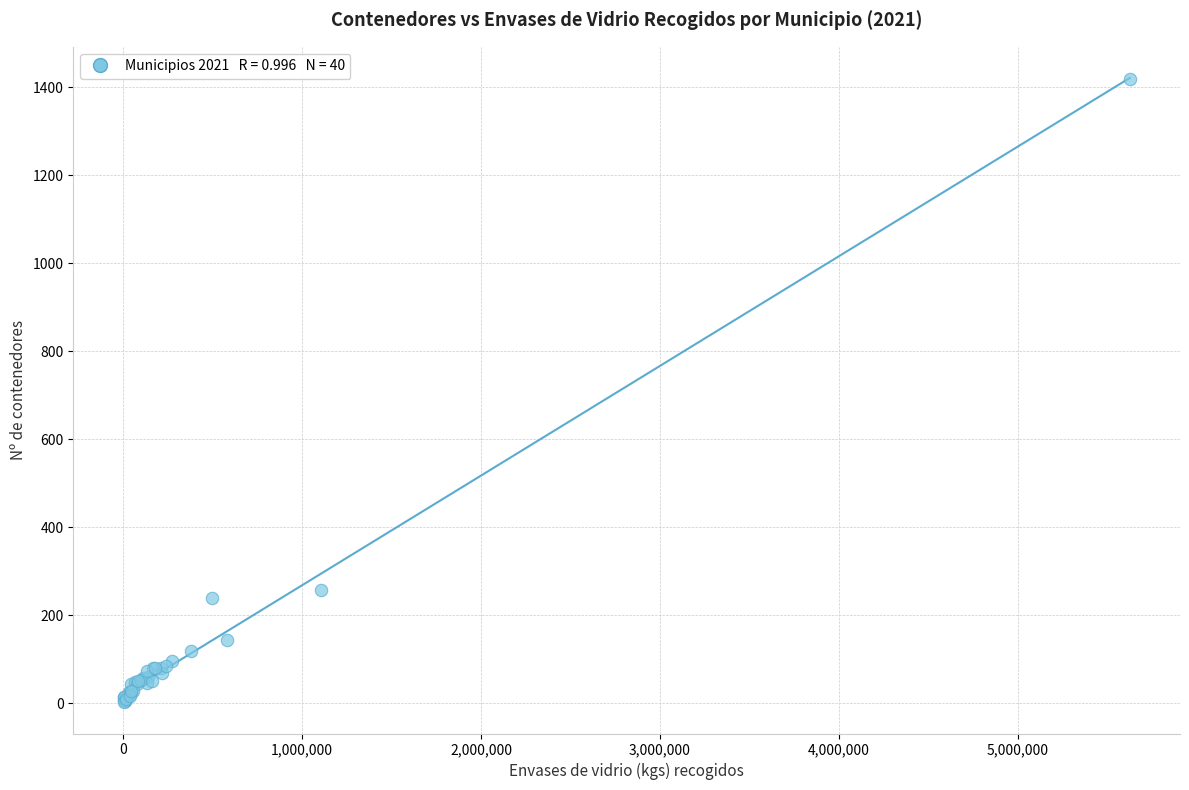

What Y value in the scatter plot is closest to 710?

257